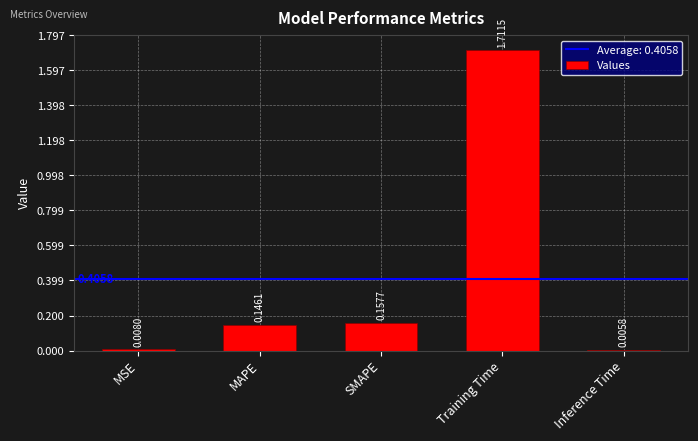

Rank the categories by value from highest to lowest.

Training Time, SMAPE, MAPE, MSE, Inference Time